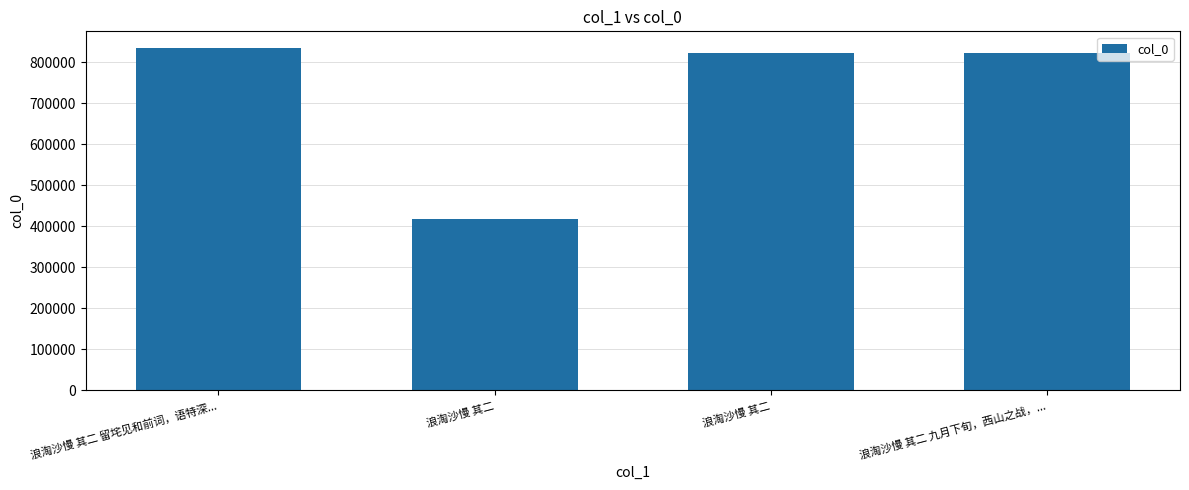

Is it true that the value at 浪淘沙慢 其二 is 584575?

False